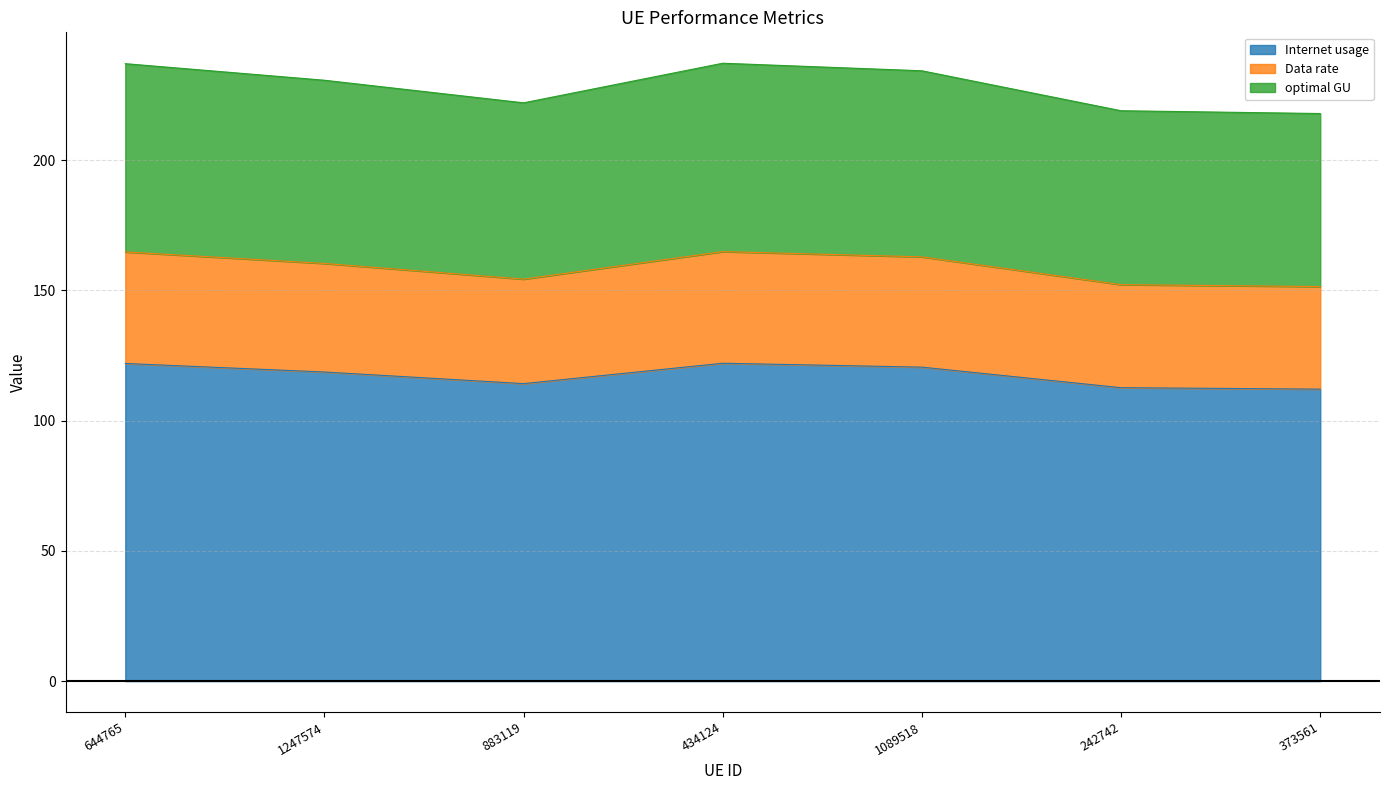

In Data rate, how many points are higher than both neighbors (excluding endpoints)?

1